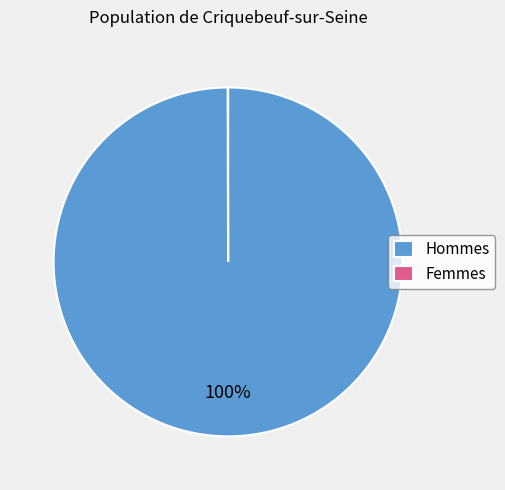

To the nearest percent, what is the difference between the largest and smallest slice percentages?

100%